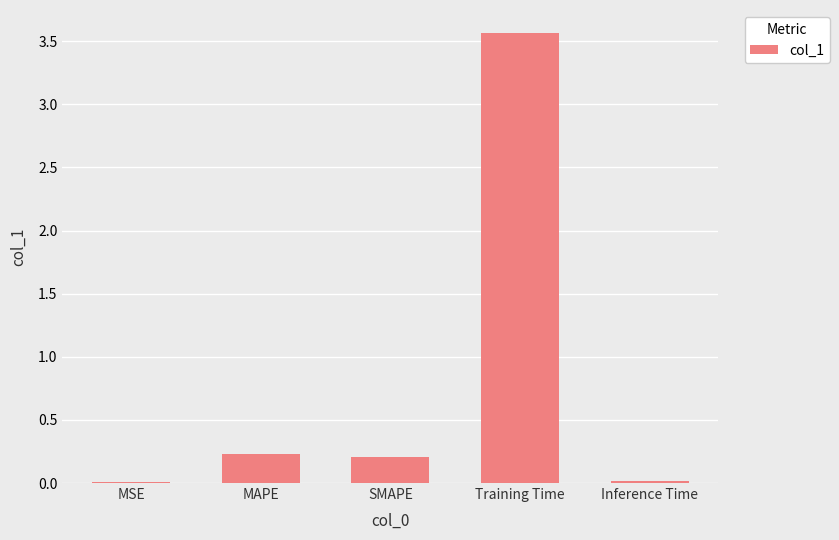

At which category does the chart reach its peak across all series?

Training Time